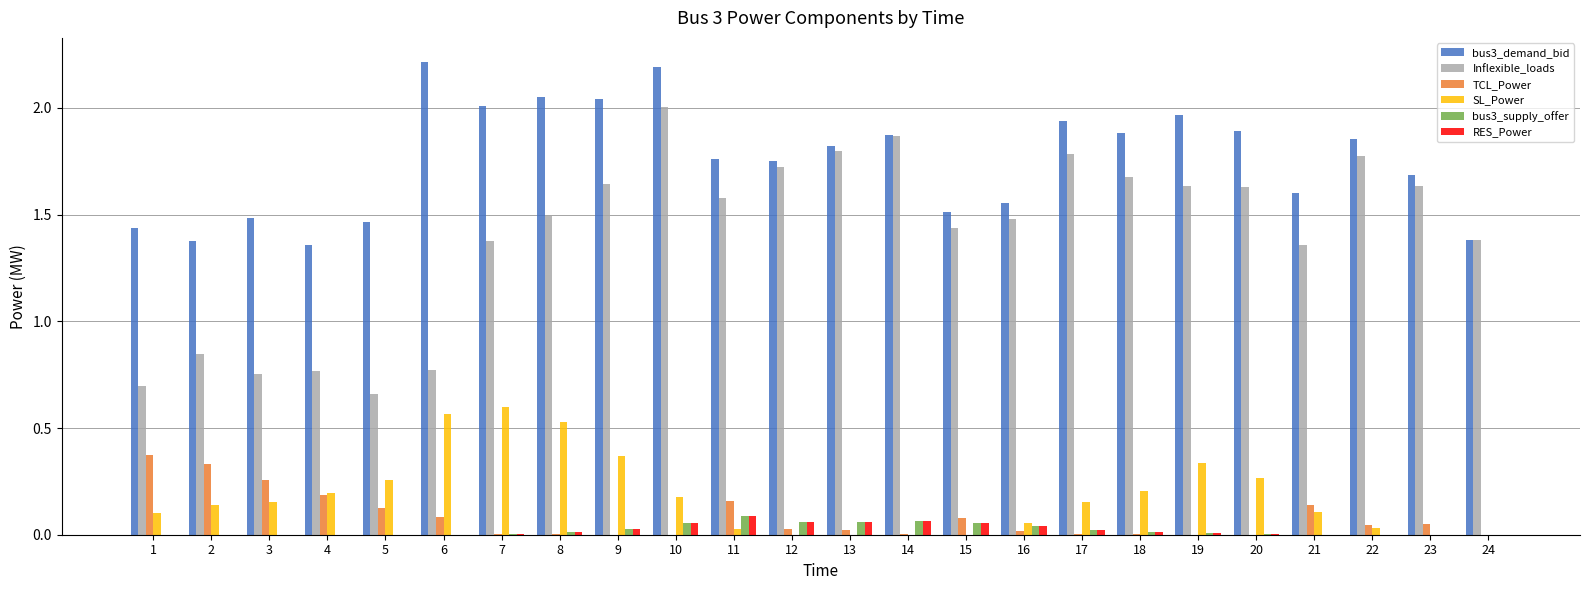

How many groups of bars are there?

24